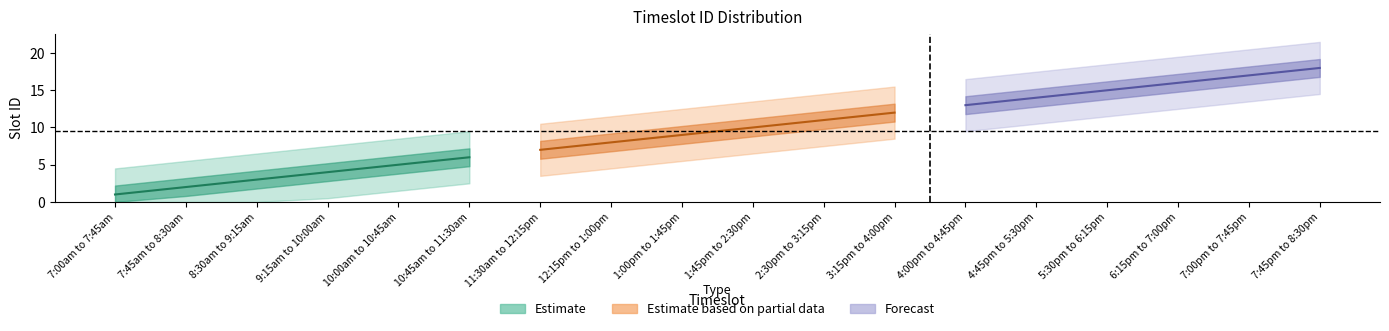

At which category does the chart reach its minimum across all series?

7:00am to 7:45am